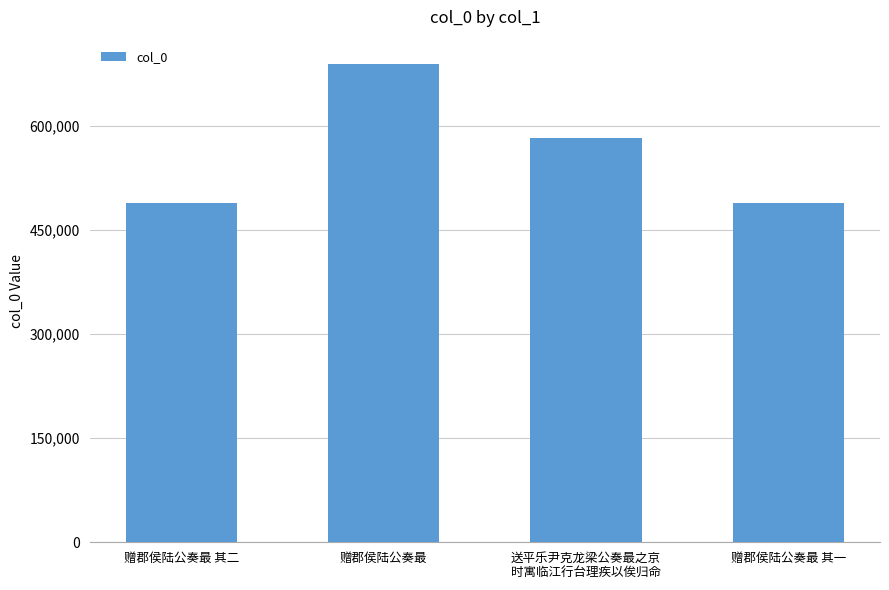

How many data points are less than 581849?

2